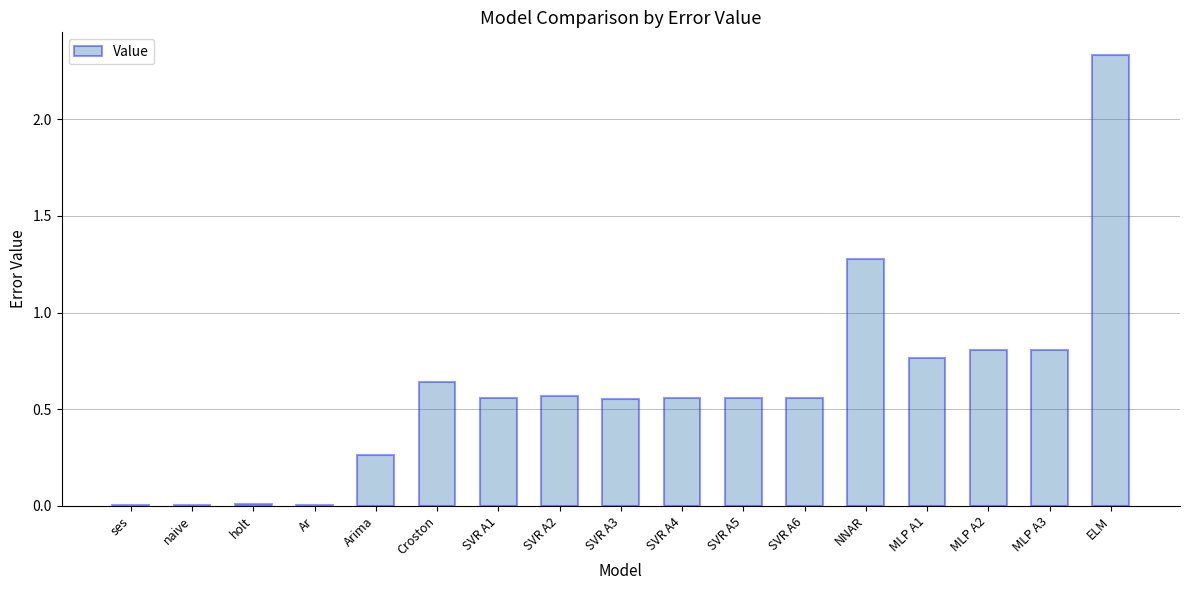

Which label corresponds to the largest value in the chart?

ELM